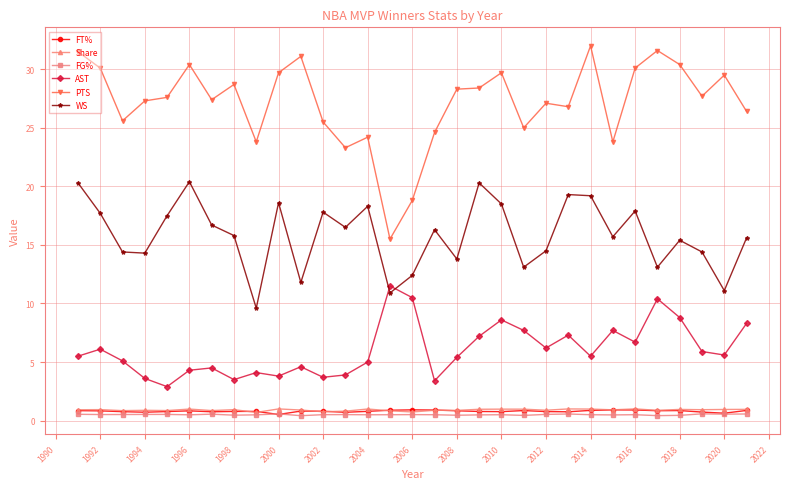

Is this an area chart (filled region under the line)?

No